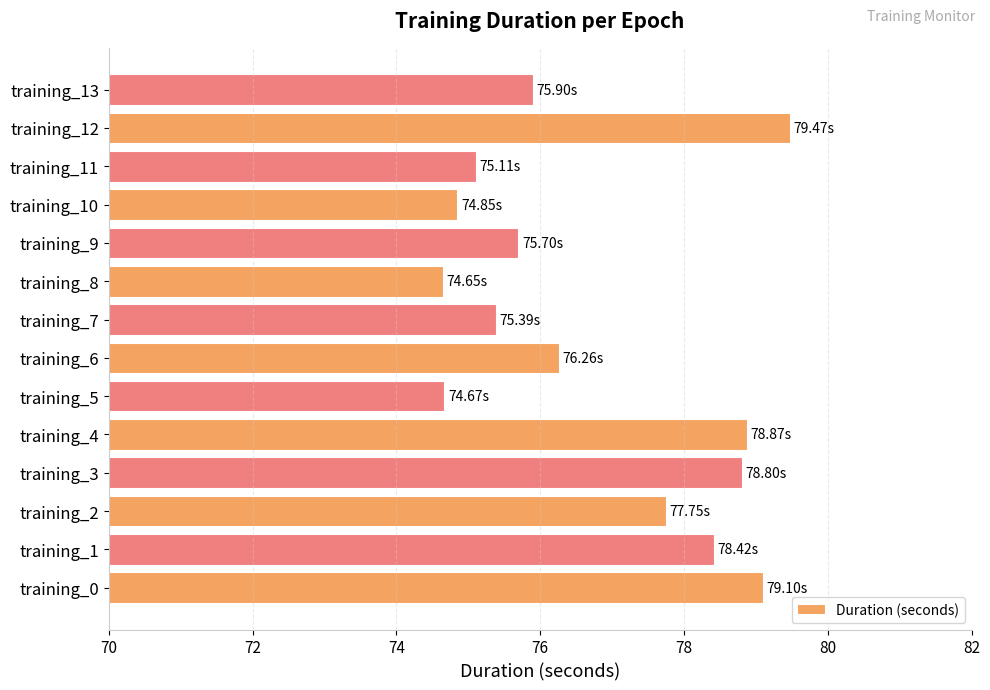

Which has a higher value, training_10 or training_4?

training_4